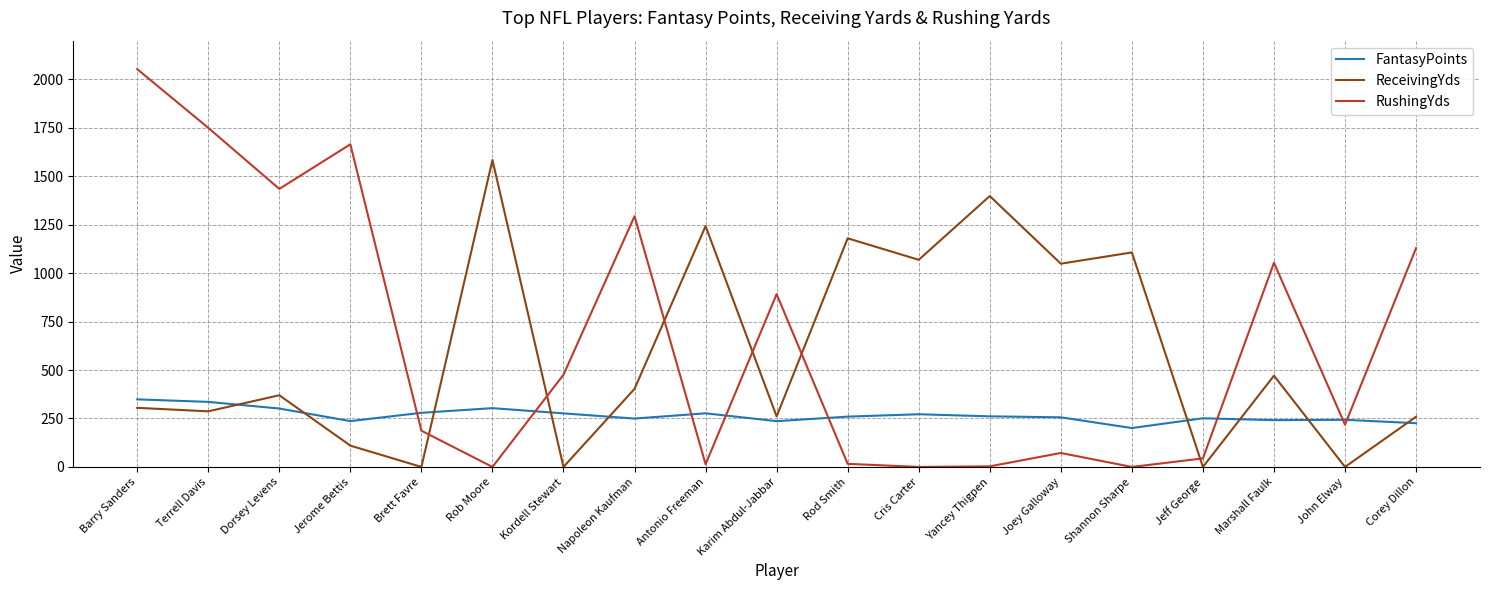

What is the maximum value shown in the chart?

2053.0